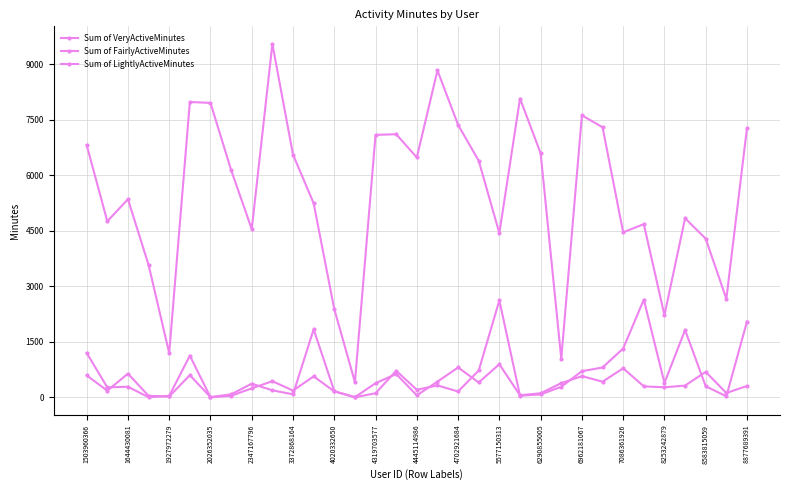

How many values in the Sum of VeryActiveMinutes series are below 287?

16